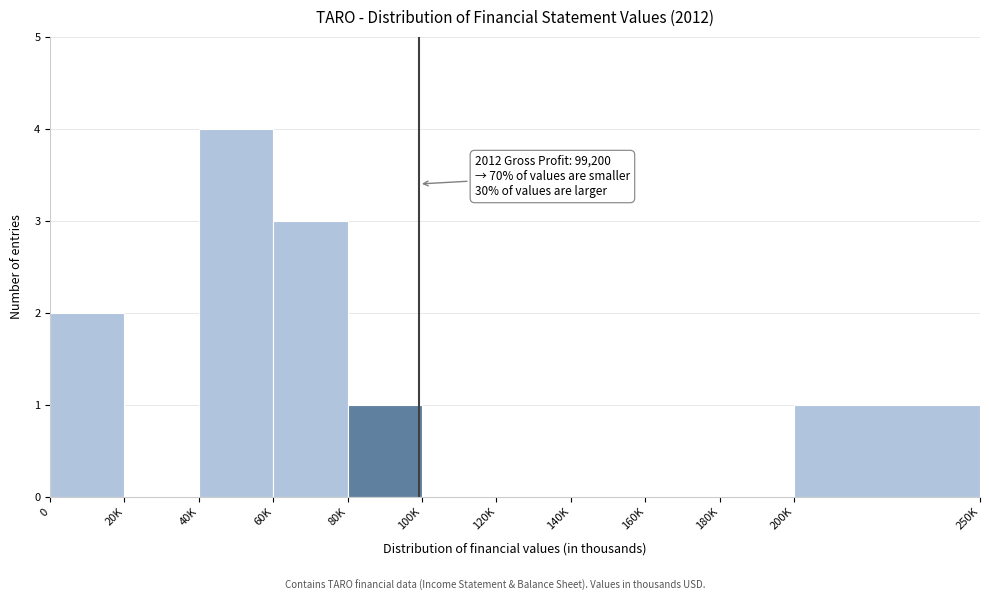

Reading left to right, extract all data points from this chart.

0=2	20K=0	40K=4	60K=3	80K=1	100K=0	120K=0	140K=0	160K=0	180K=0	200K=1